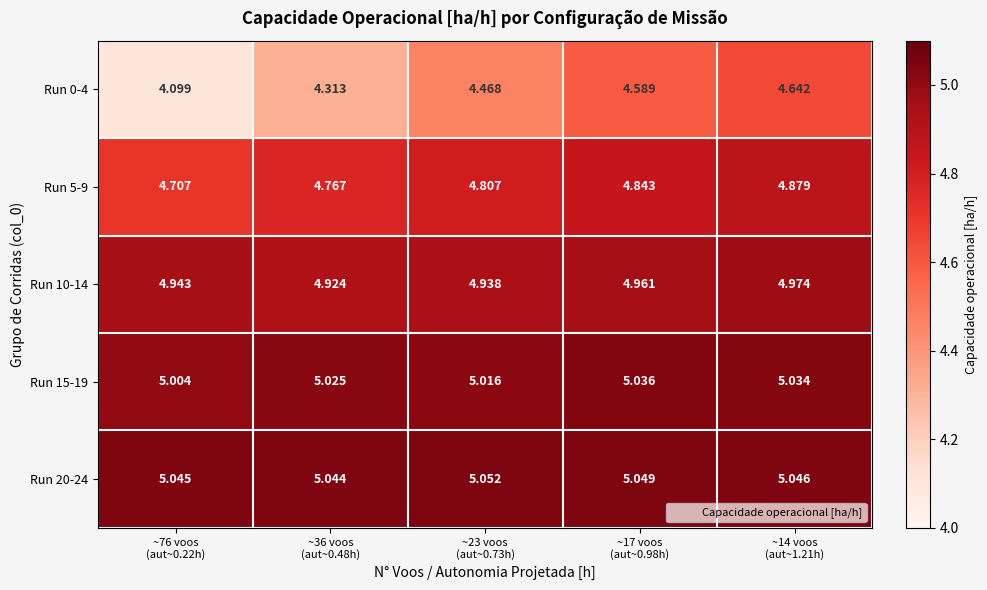

At how many categories does at least one series exceed 5?

5